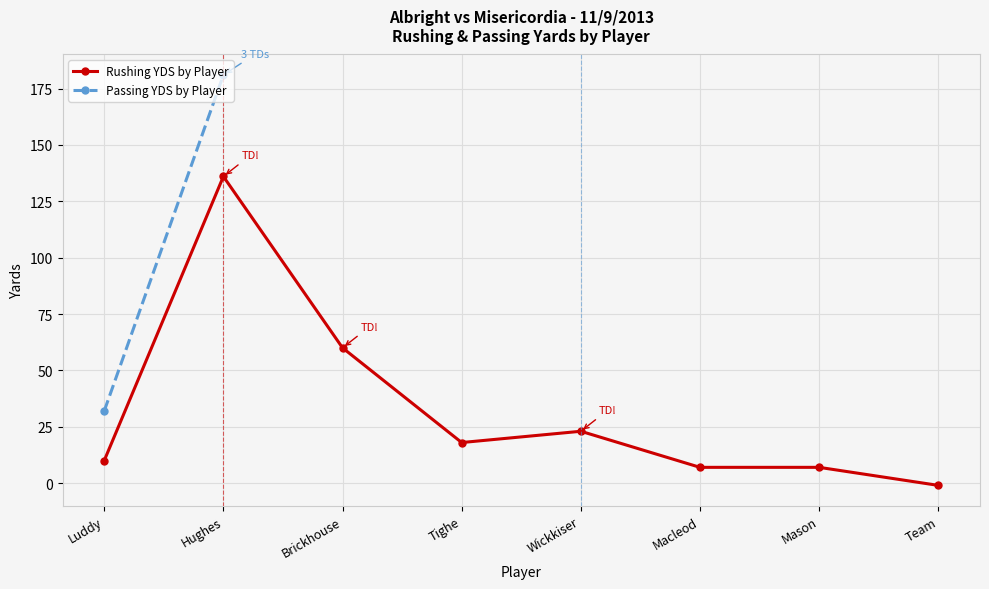

How many positive values are there?

7